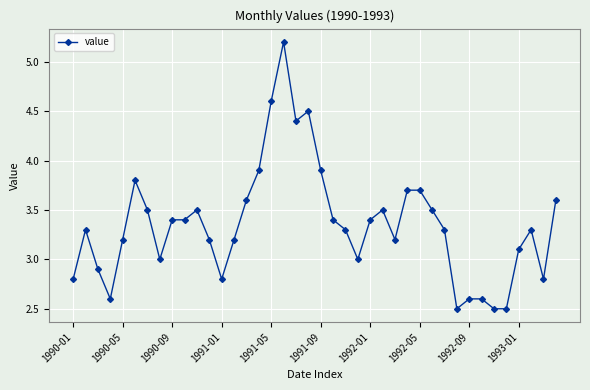

True or false: the data has more than 1 interior local peaks.

True